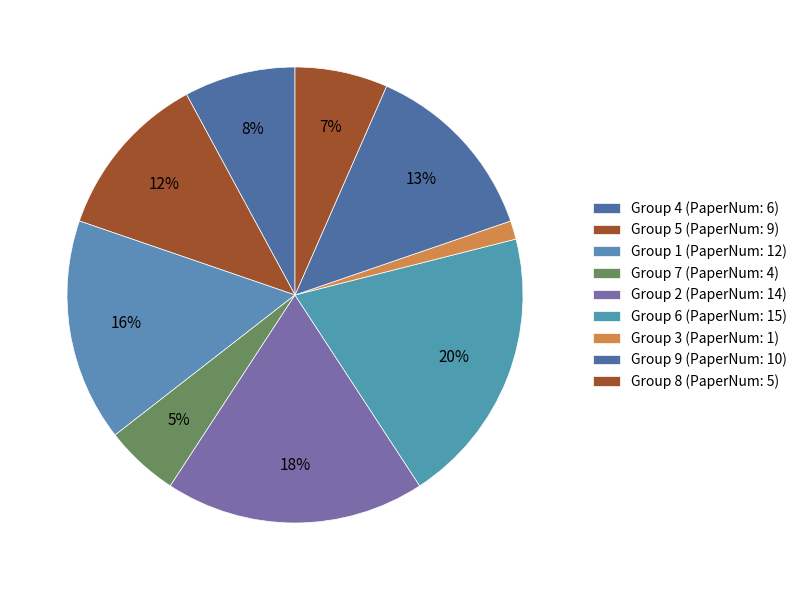

To the nearest percent, what portion does Group 4 represent?

8%